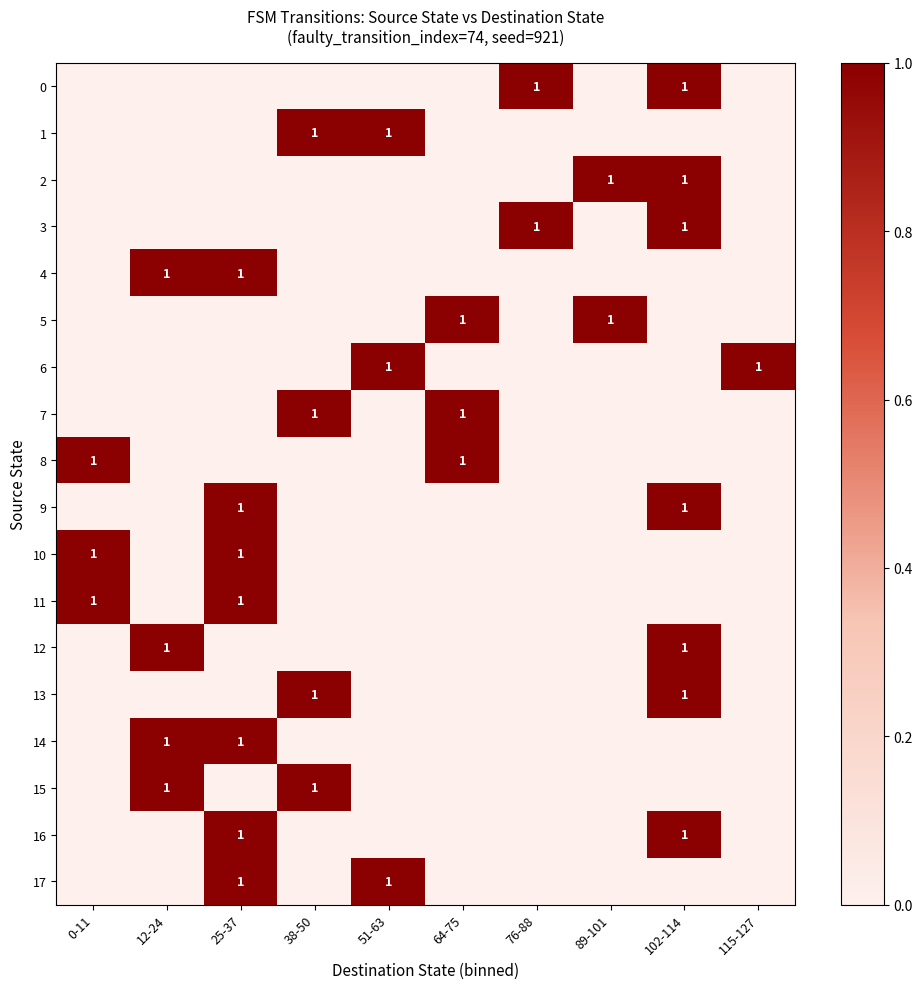

Is it true that 5 equals 1 at 89-101?

True